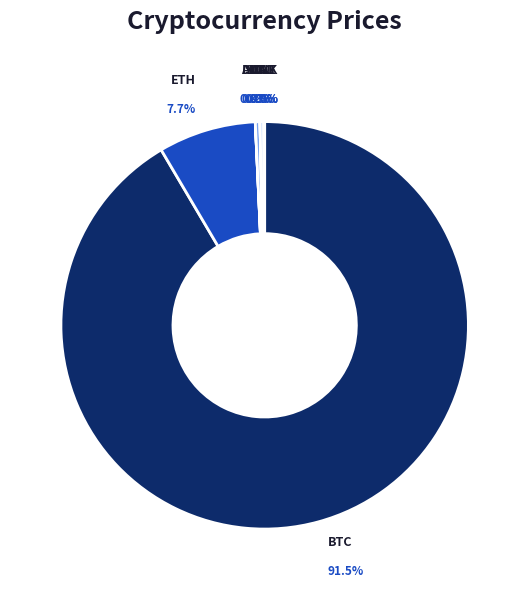

Between eth and btc, which is larger?

btc